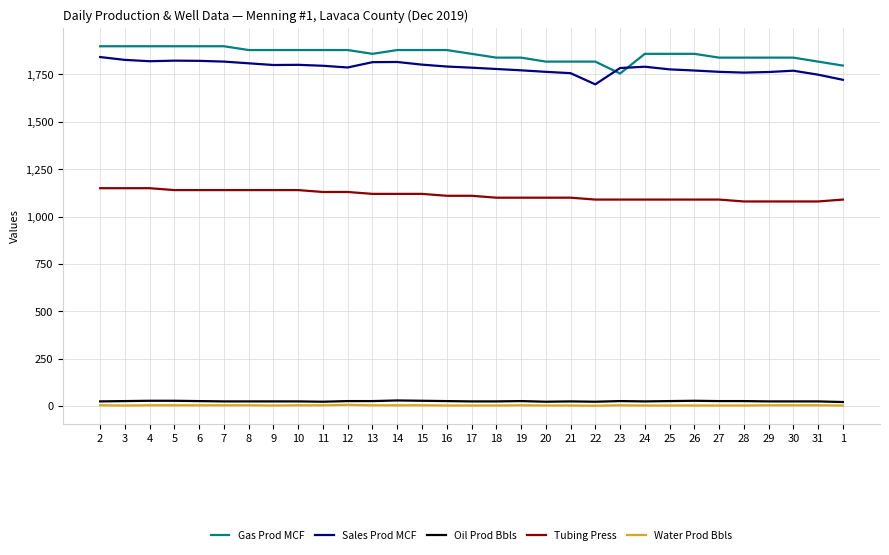

The value of Gas Prod MCF at 14 is 1879.0. True or false?

True